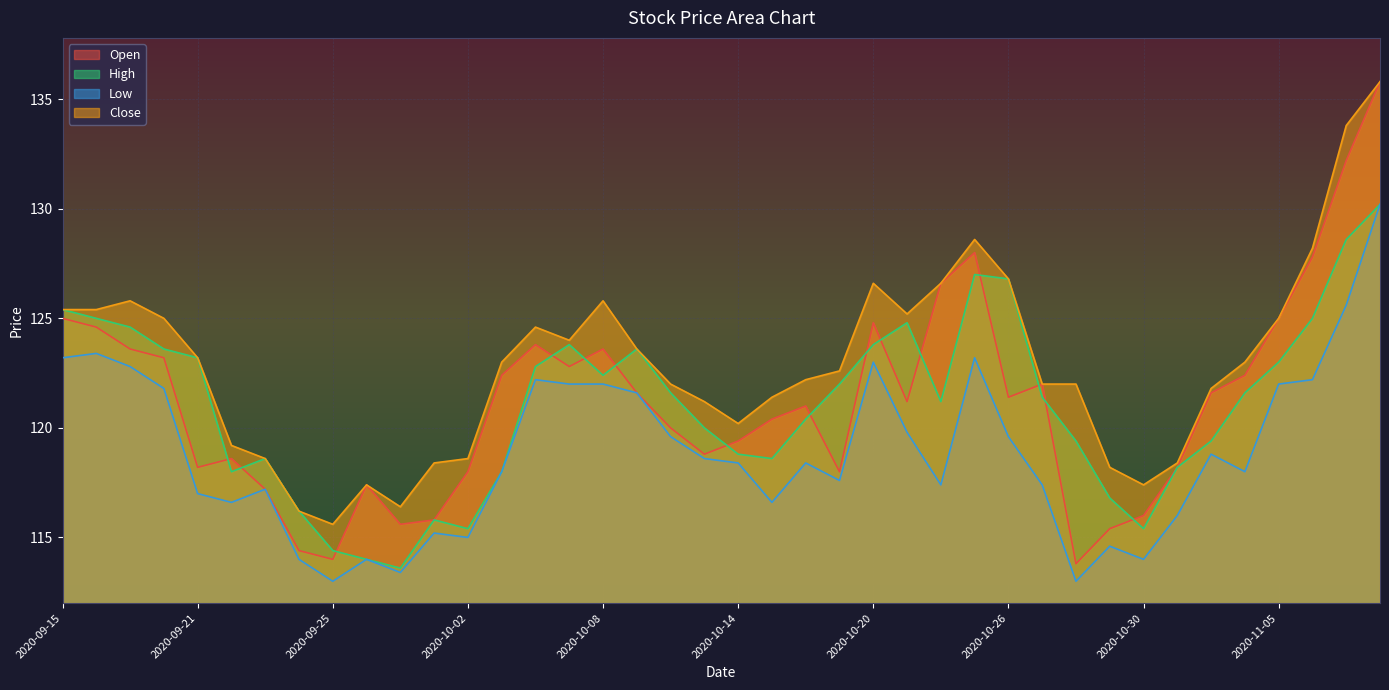

What value does the Close series have at 2020-10-30?

117.4